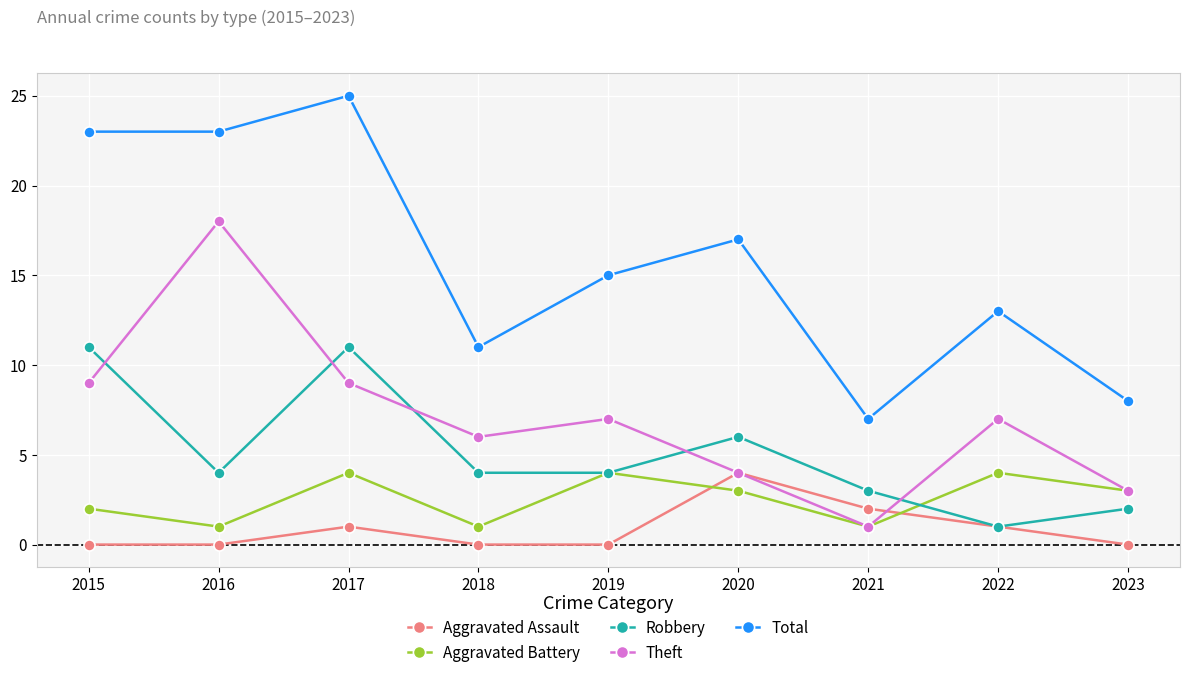

True or false: Total has more than 1 interior local peaks.

True